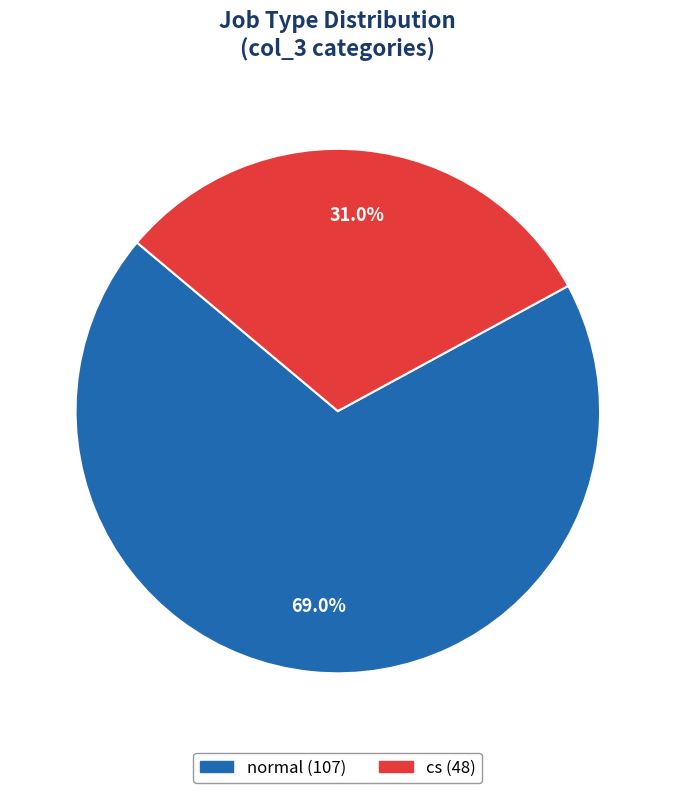

Which category has the biggest portion of the pie?

normal